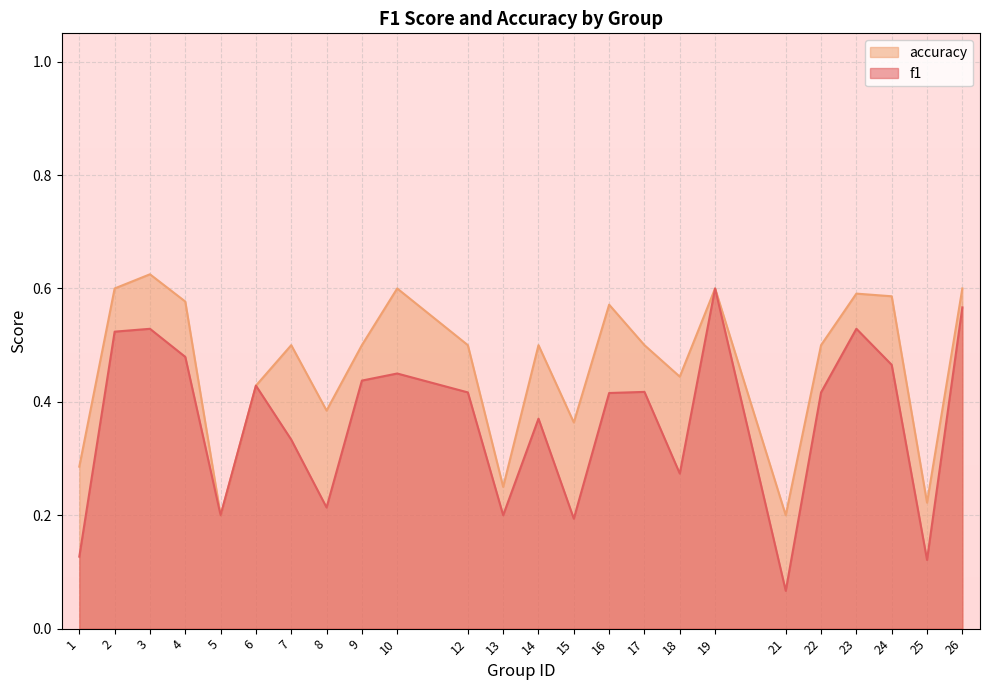

Is it true that accuracy equals 0.5 at 12?

True